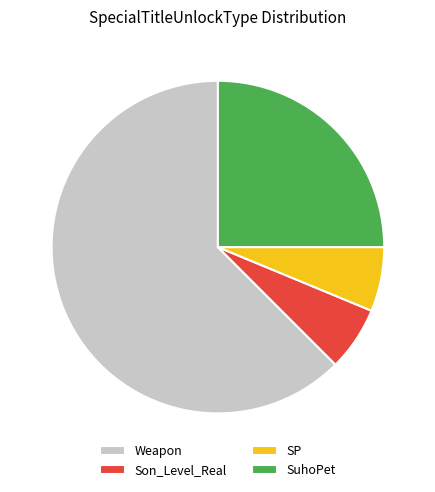

What is the ratio of the value at Son_Level_Real to the value at Weapon?

0.1